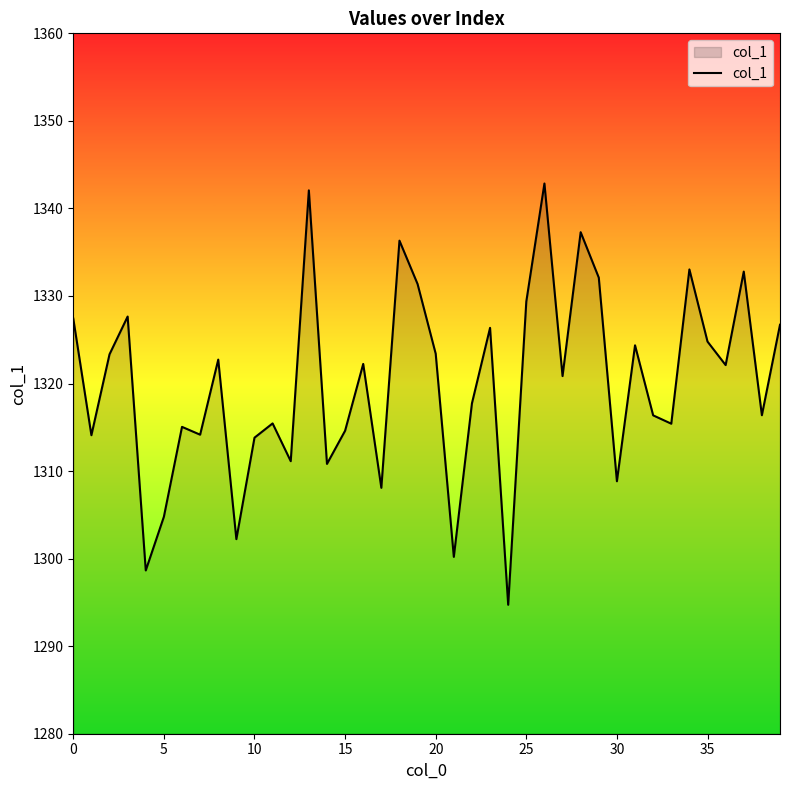

What is the greatest value displayed?

1342.8